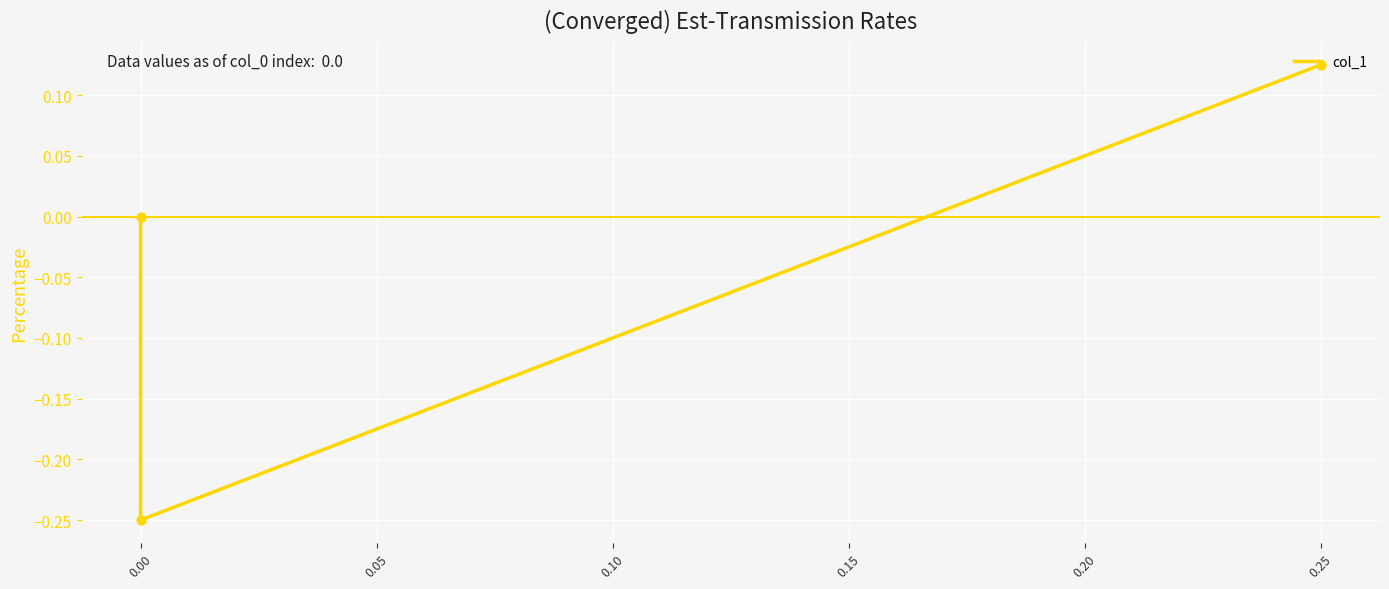

Between 0.00 and 0.25, which is larger?

0.25